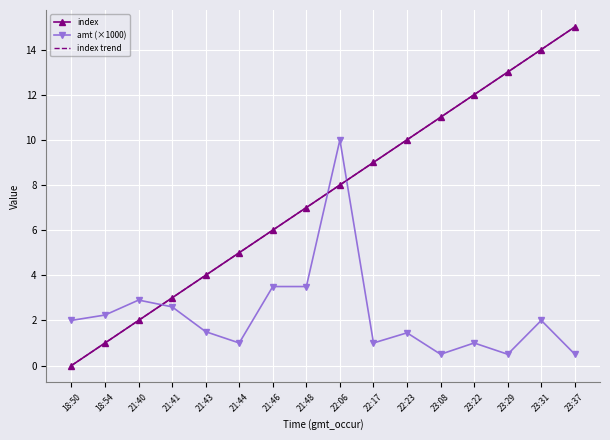

Which series has the largest total across all categories?

index